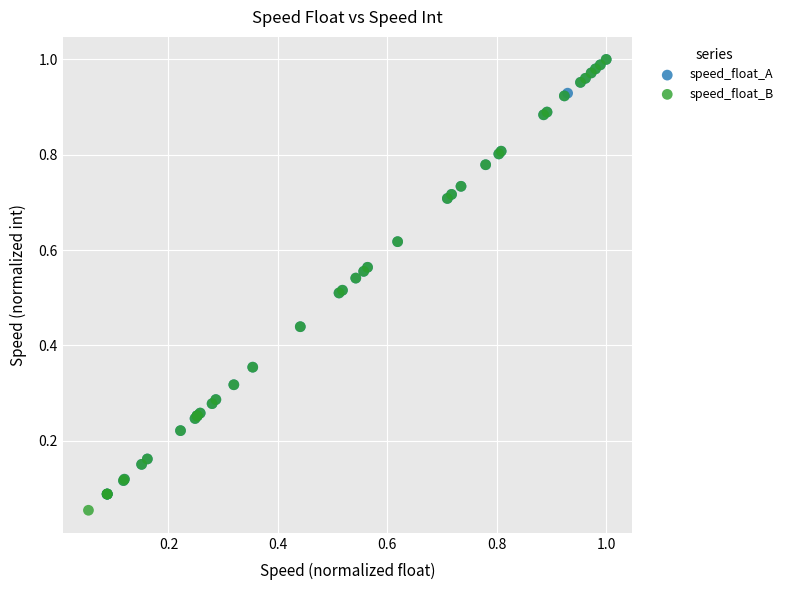

Which series reaches the minimum Y coordinate?

speed_float_B